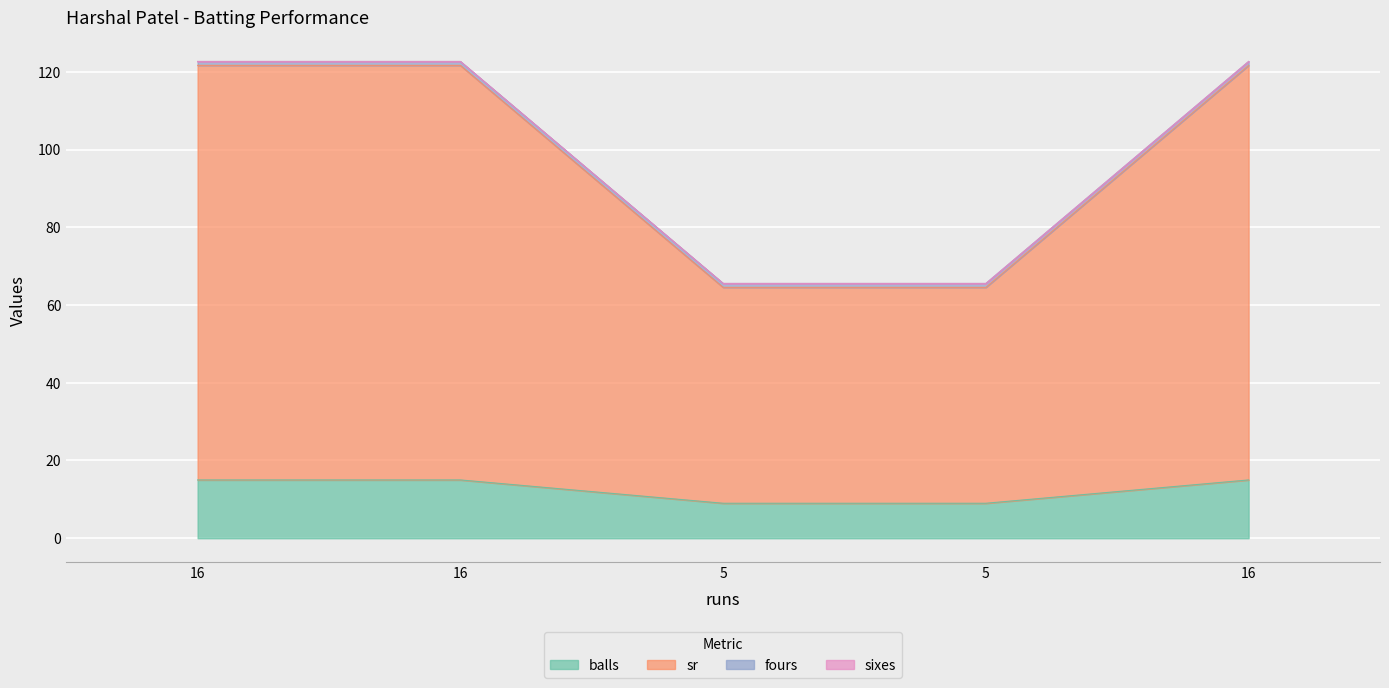

What is the label of the 4th point from the left?

5